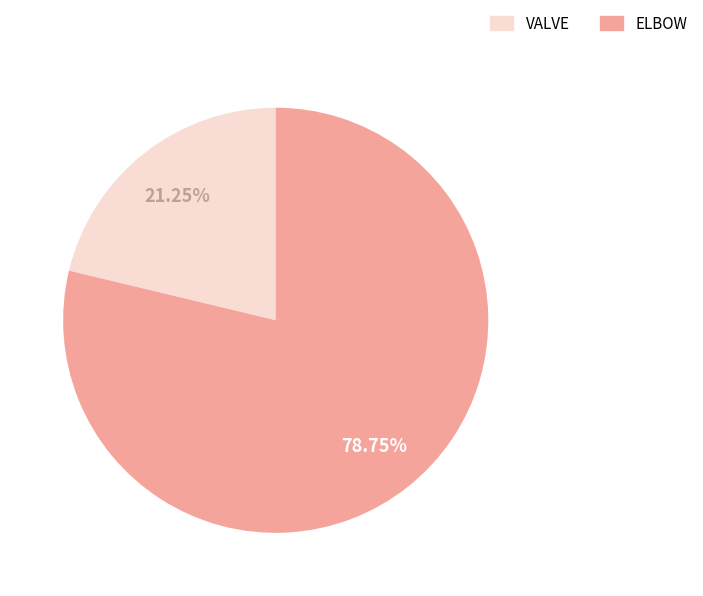

Approximately how many times larger is the value at ELBOW compared to VALVE?

3.7